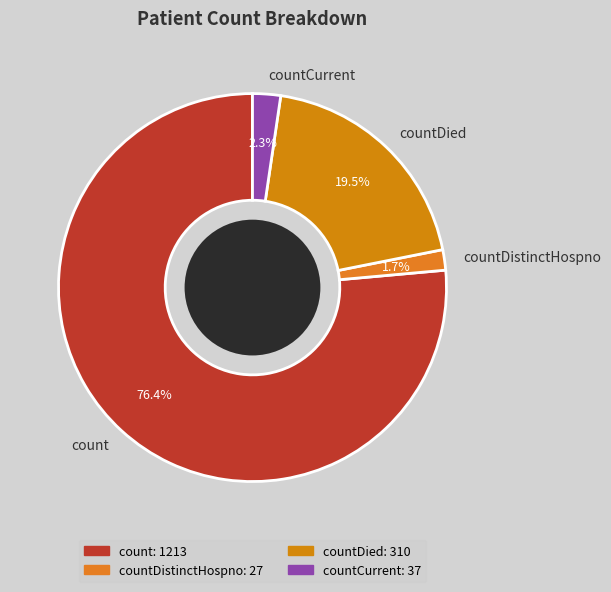

Count the number of slices in the pie.

4